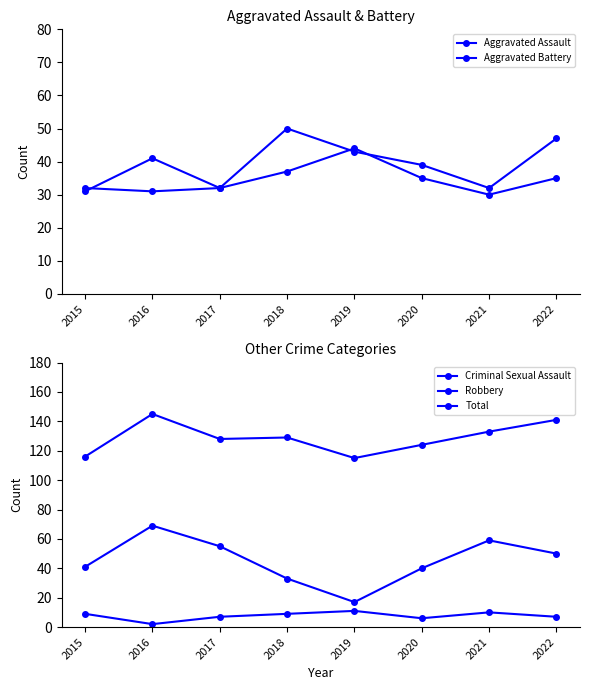

Reading left to right, extract all data points from this chart.

Aggravated Assault: 2015=32	2016=31	2017=32	2018=50	2019=43	2020=39	2021=32	2022=47
Aggravated Battery: 2015=31	2016=41	2017=32	2018=37	2019=44	2020=35	2021=30	2022=35
Criminal Sexual Assault: 2015=9	2016=2	2017=7	2018=9	2019=11	2020=6	2021=10	2022=7
Robbery: 2015=41	2016=69	2017=55	2018=33	2019=17	2020=40	2021=59	2022=50
Total: 2015=116	2016=145	2017=128	2018=129	2019=115	2020=124	2021=133	2022=141